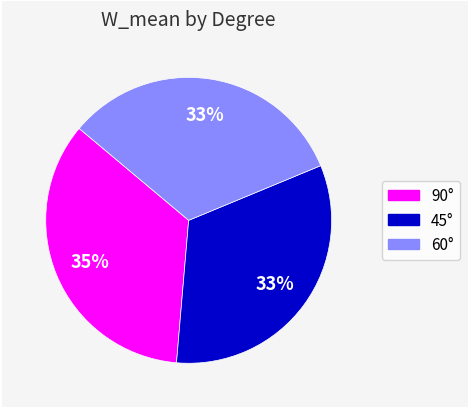

Is there a majority slice in this chart?

No